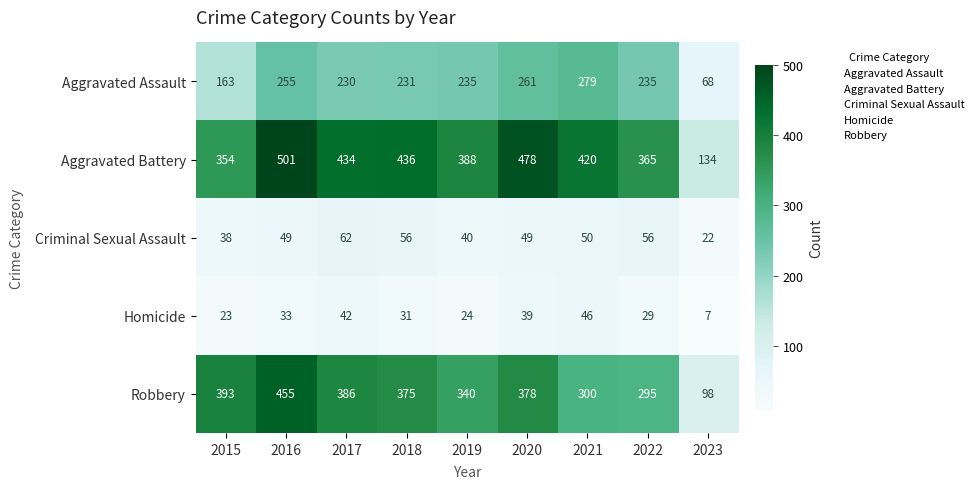

What is the highest value of the Homicide series?

46